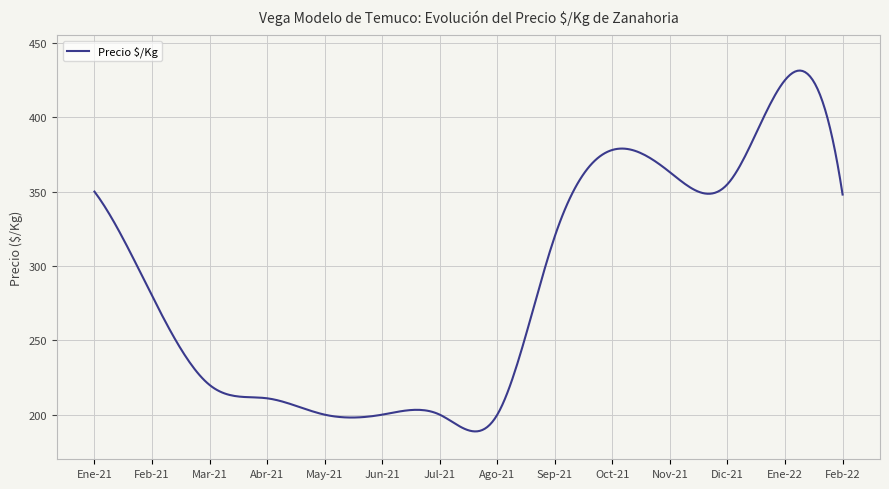

What is the difference between the maximum and minimum values?

242.6